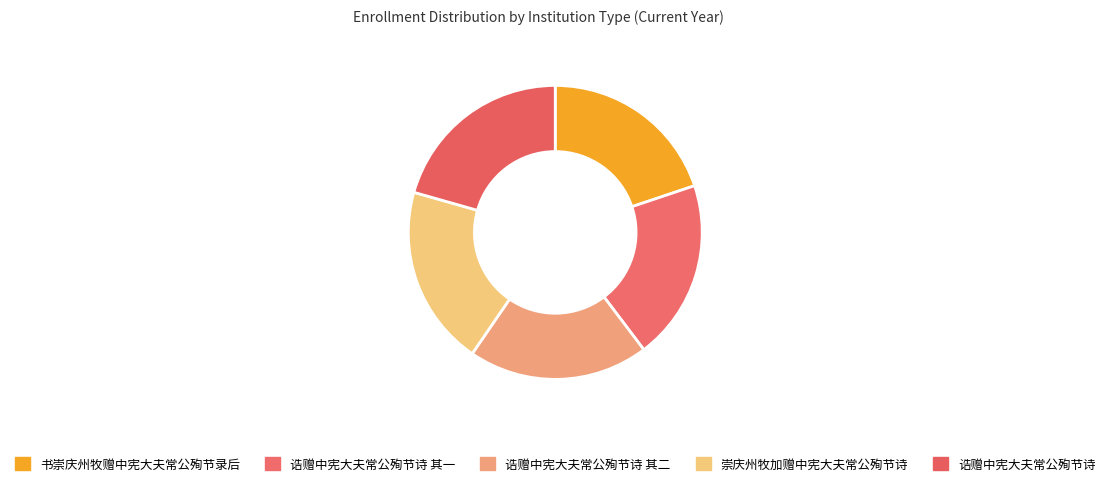

How many slices are in this pie chart?

5